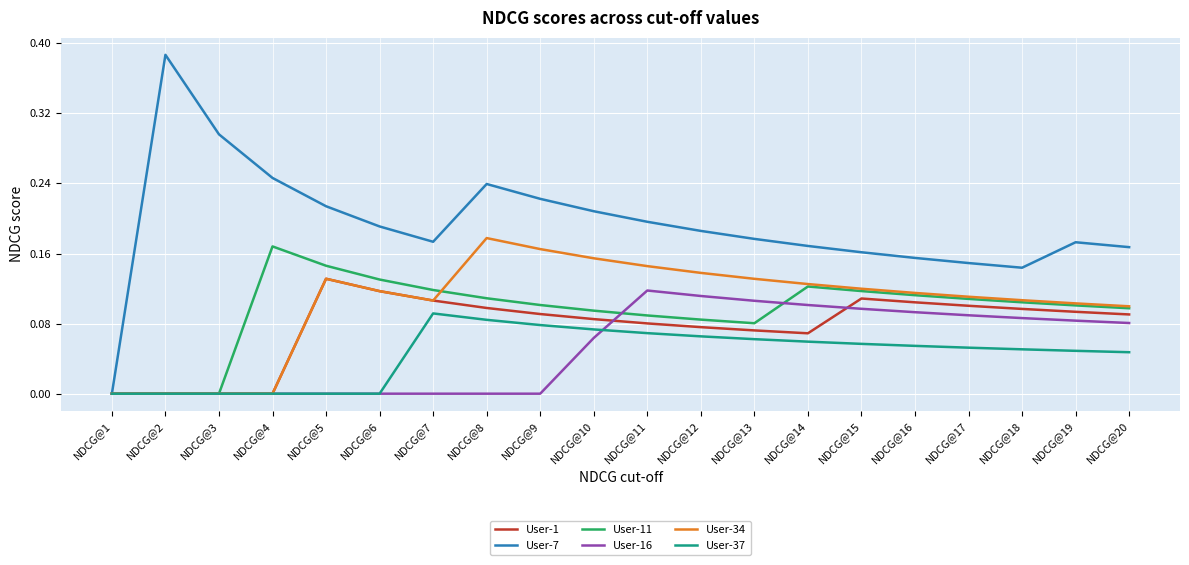

What is the total value across all series at NDCG@12?

0.7